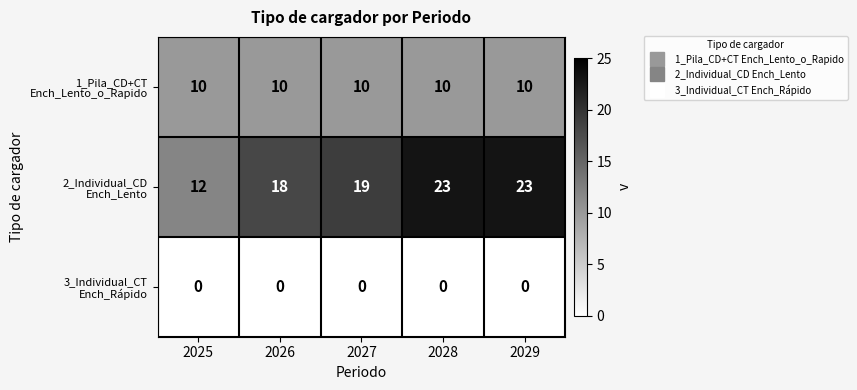

What is the total value across all series at 2026?

28